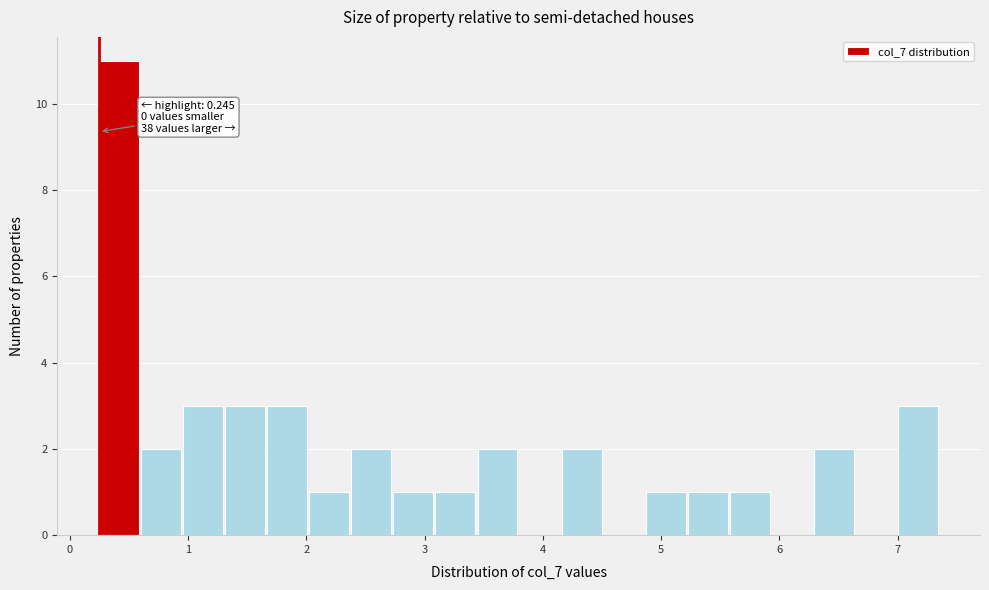

Around what value on the x-axis is the tallest bar? Give the approximate position of its centre, as read against the axis.

0.4